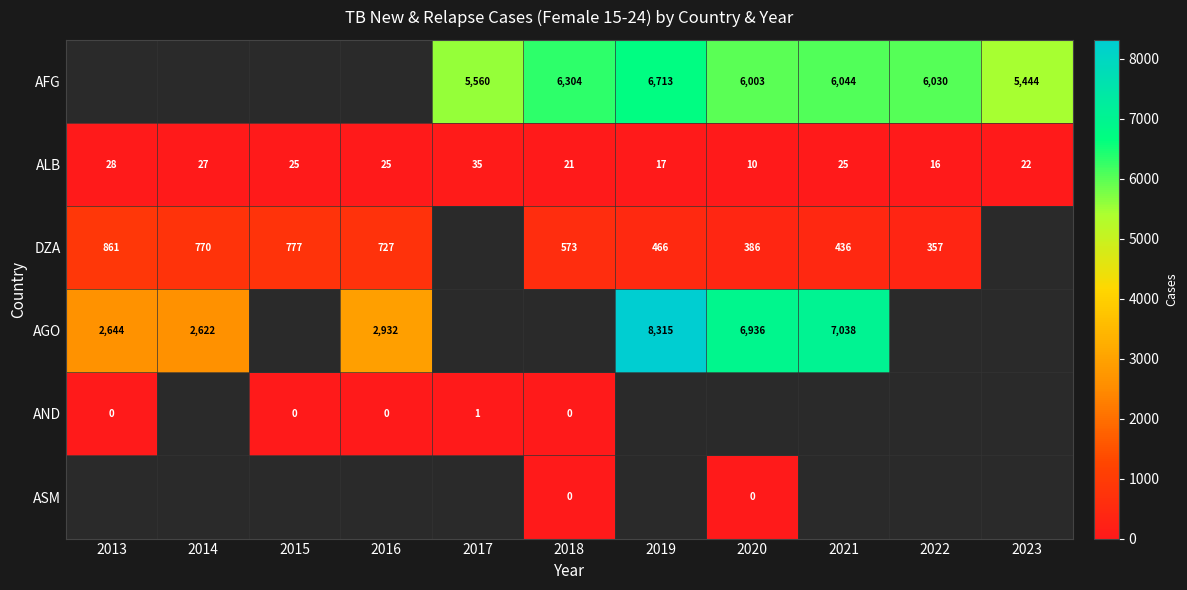

The value of DZA at 2020 is 386. True or false?

True